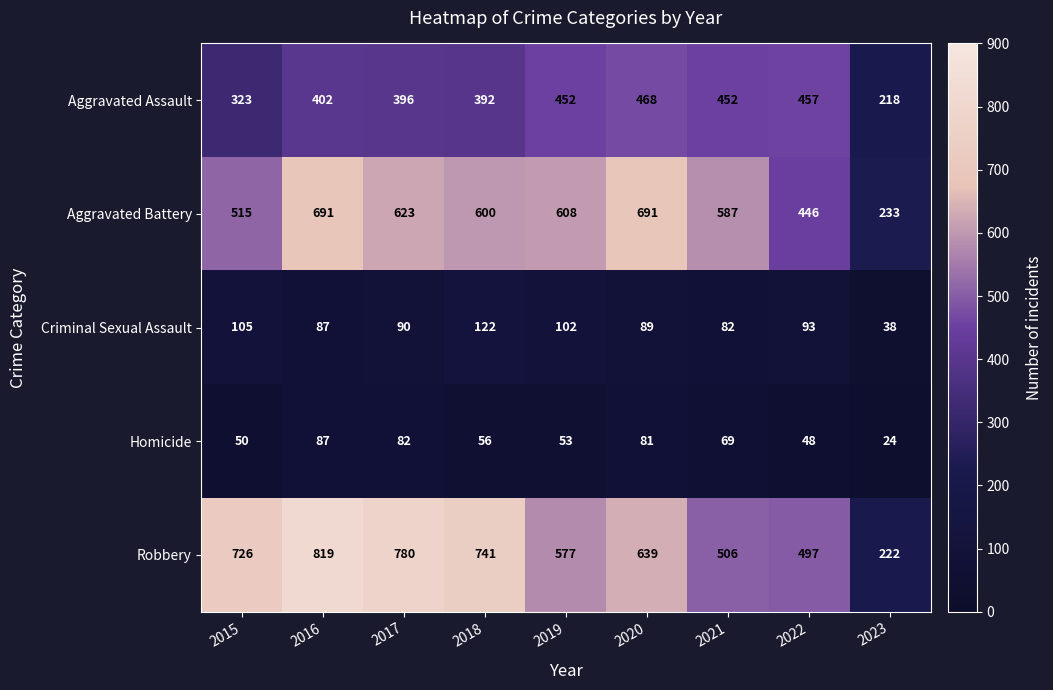

What is the spread (max minus min) of values at 2023?

209